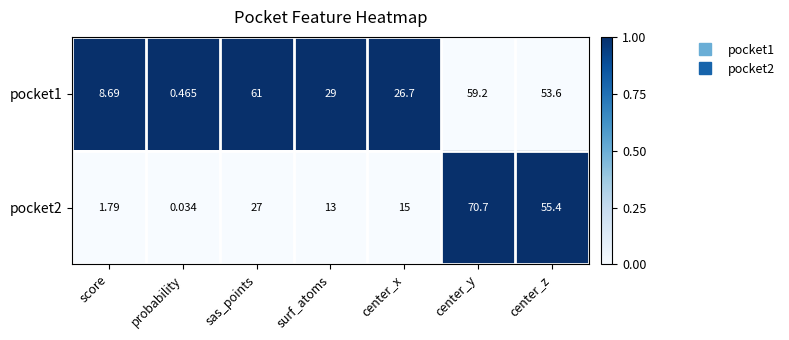

At which label does pocket2 first exceed 15?

sas_points